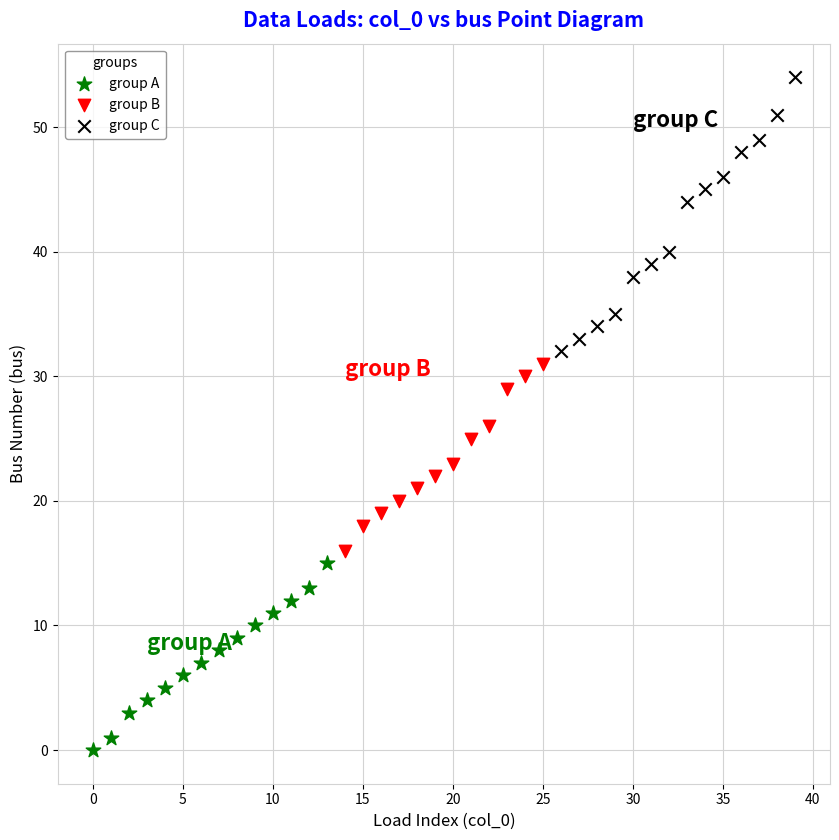

Which series has the widest spread of Y values?

group C